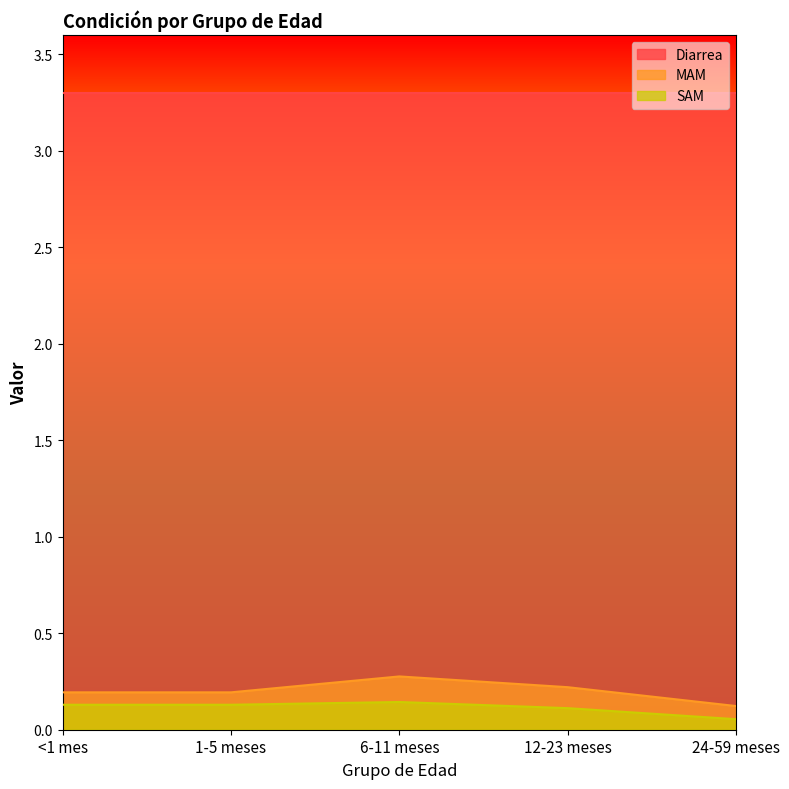

Rank the categories by MAM value from lowest to highest.

24-59 meses, <1 mes, 1-5 meses, 12-23 meses, 6-11 meses